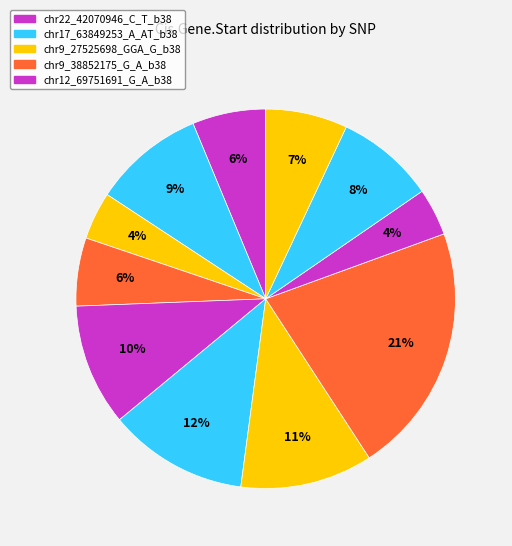

Count the number of slices in the pie.

11